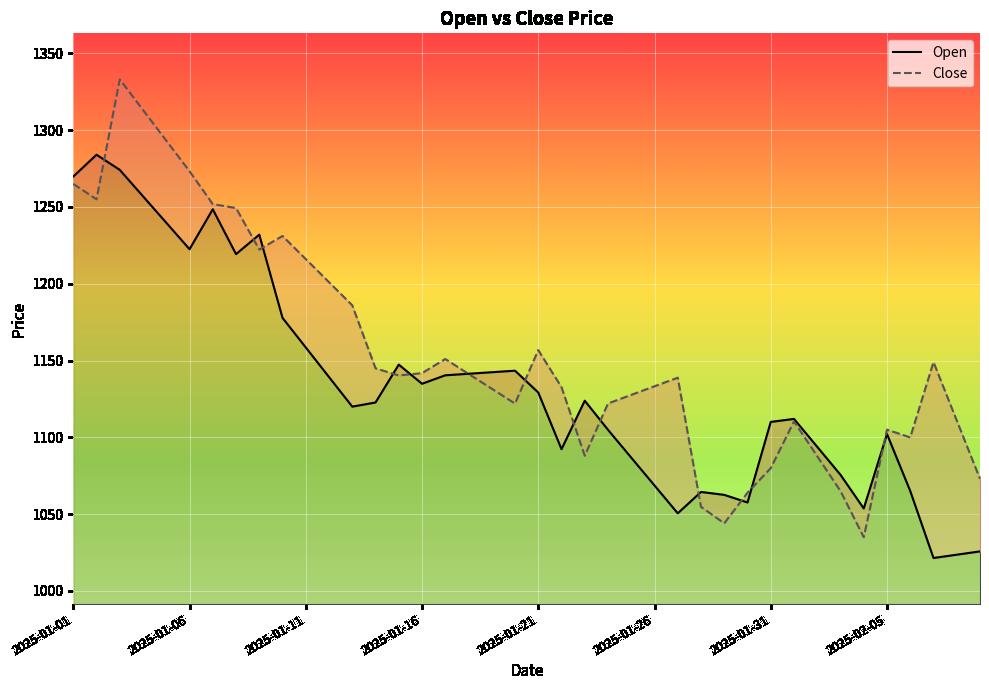

How many interior local peaks does the Open series have?

9